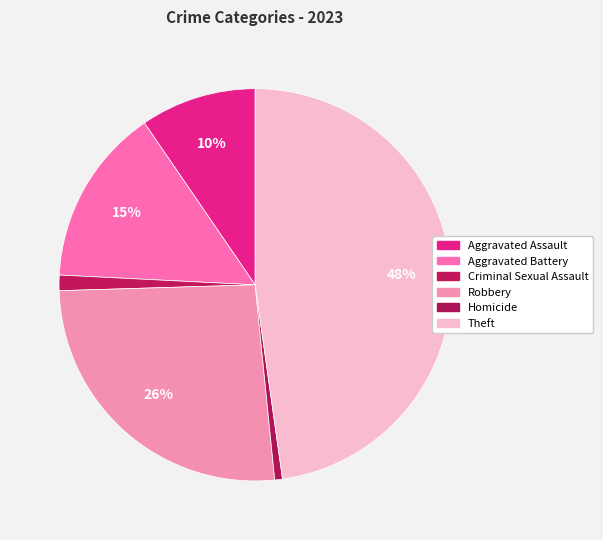

How many segments does this pie chart have?

6